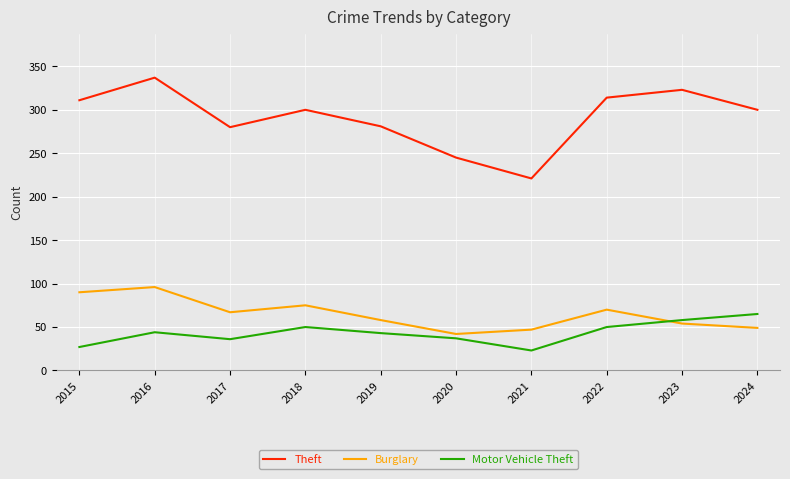

At which category is the sum across all series the highest?

2016